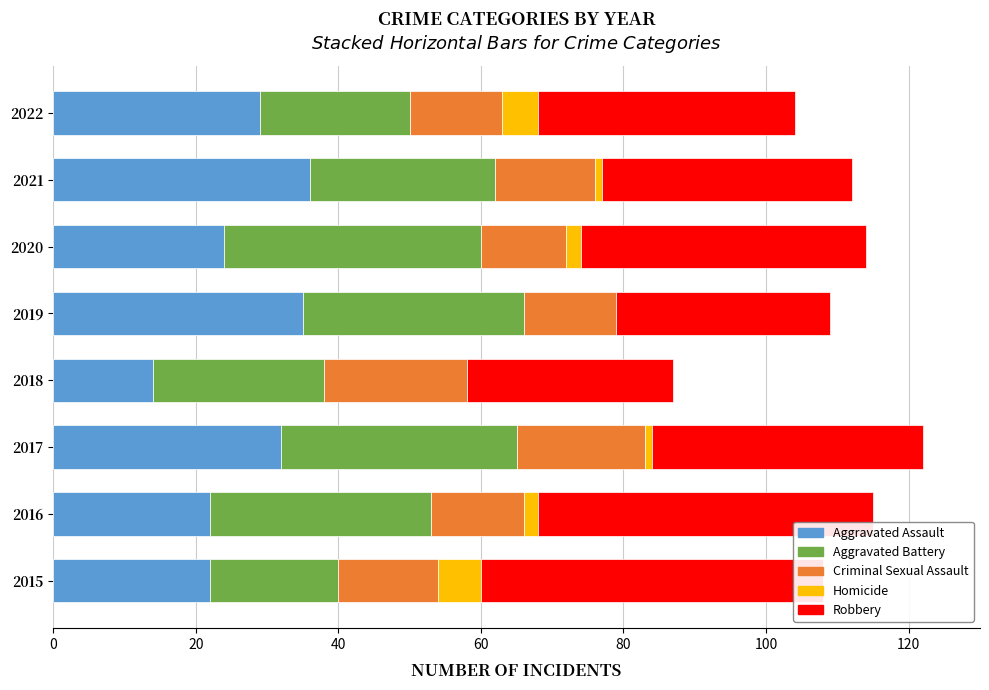

How many values in the Criminal Sexual Assault series exceed 14?

2